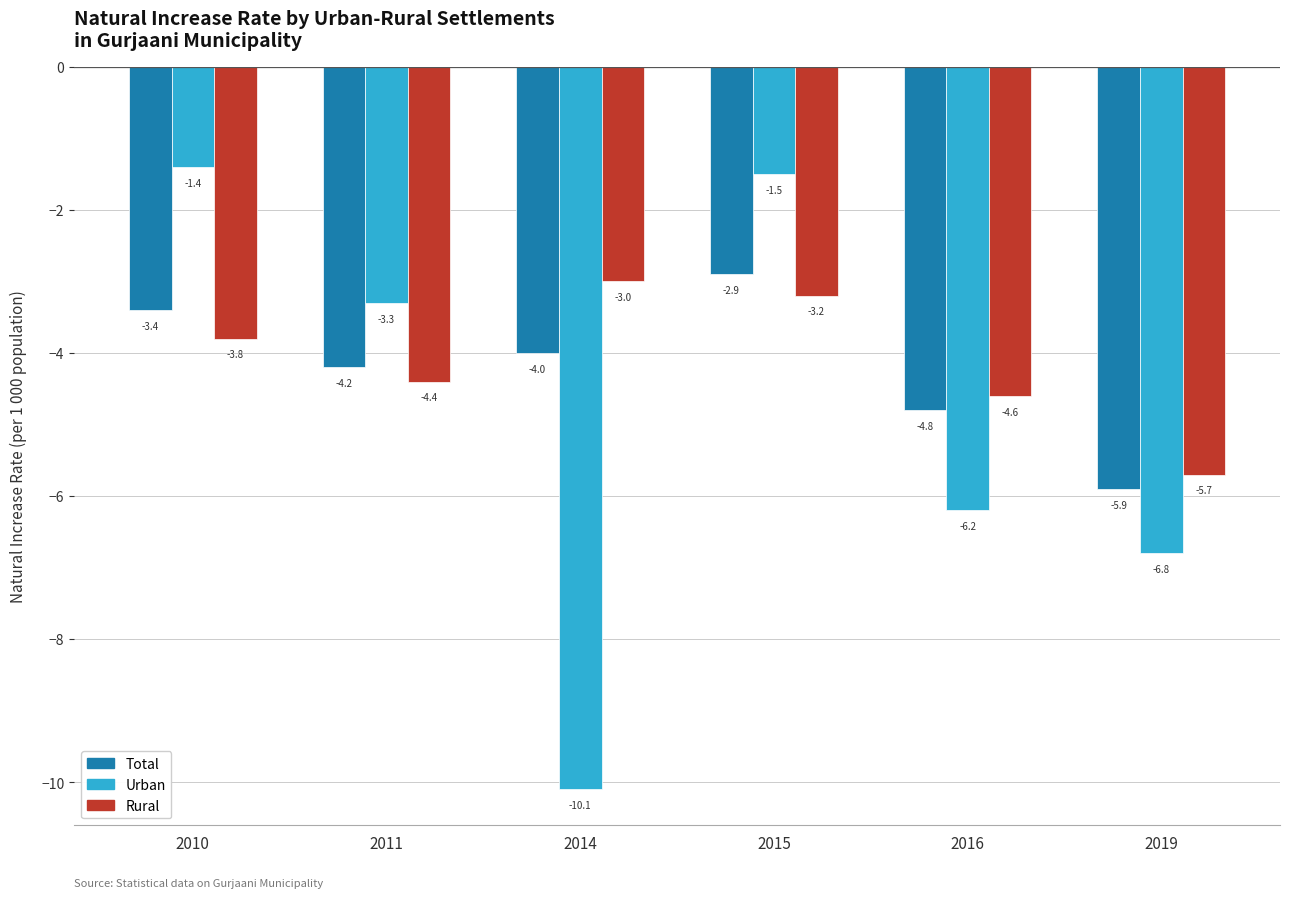

Are the bars grouped side by side (vs. stacked)?

Yes